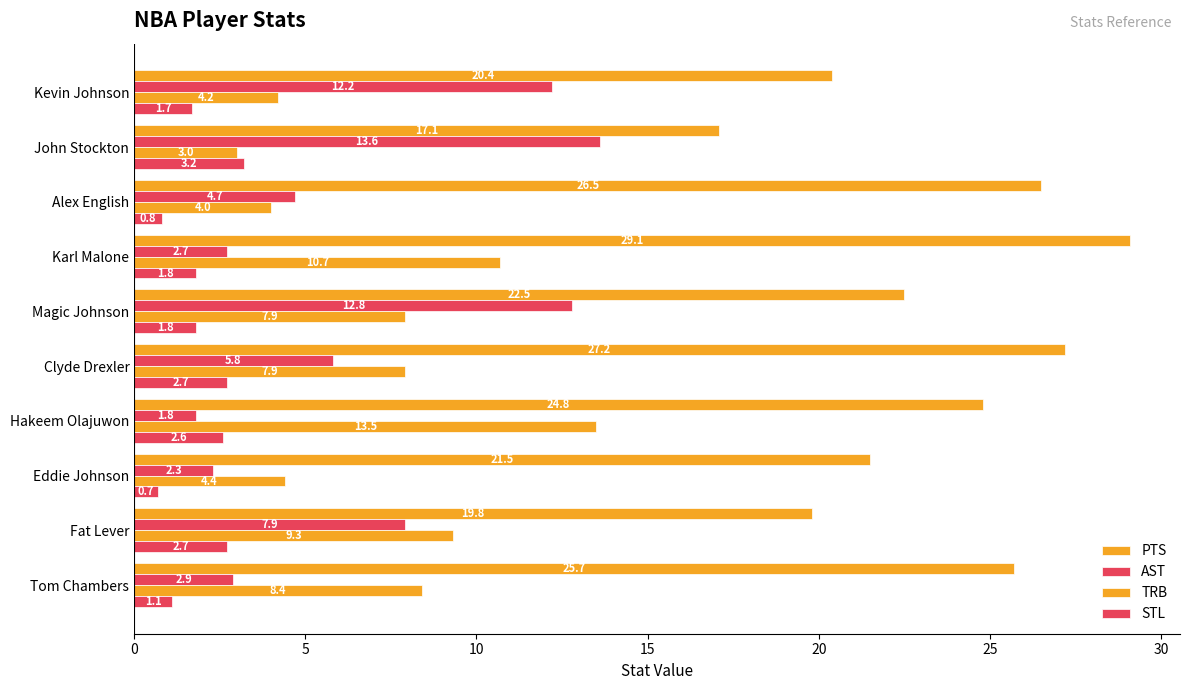

How many series are shown in this chart?

4